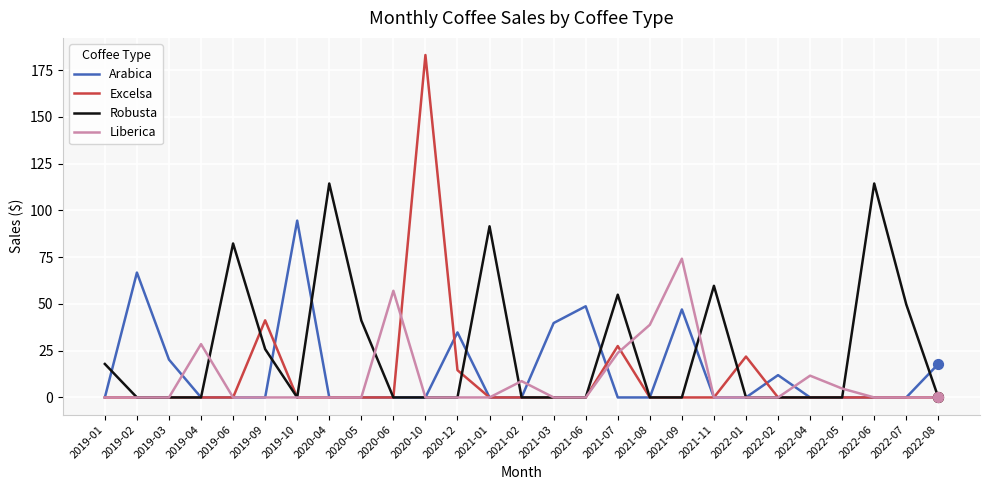

Which series has the largest total across all categories?

Robusta